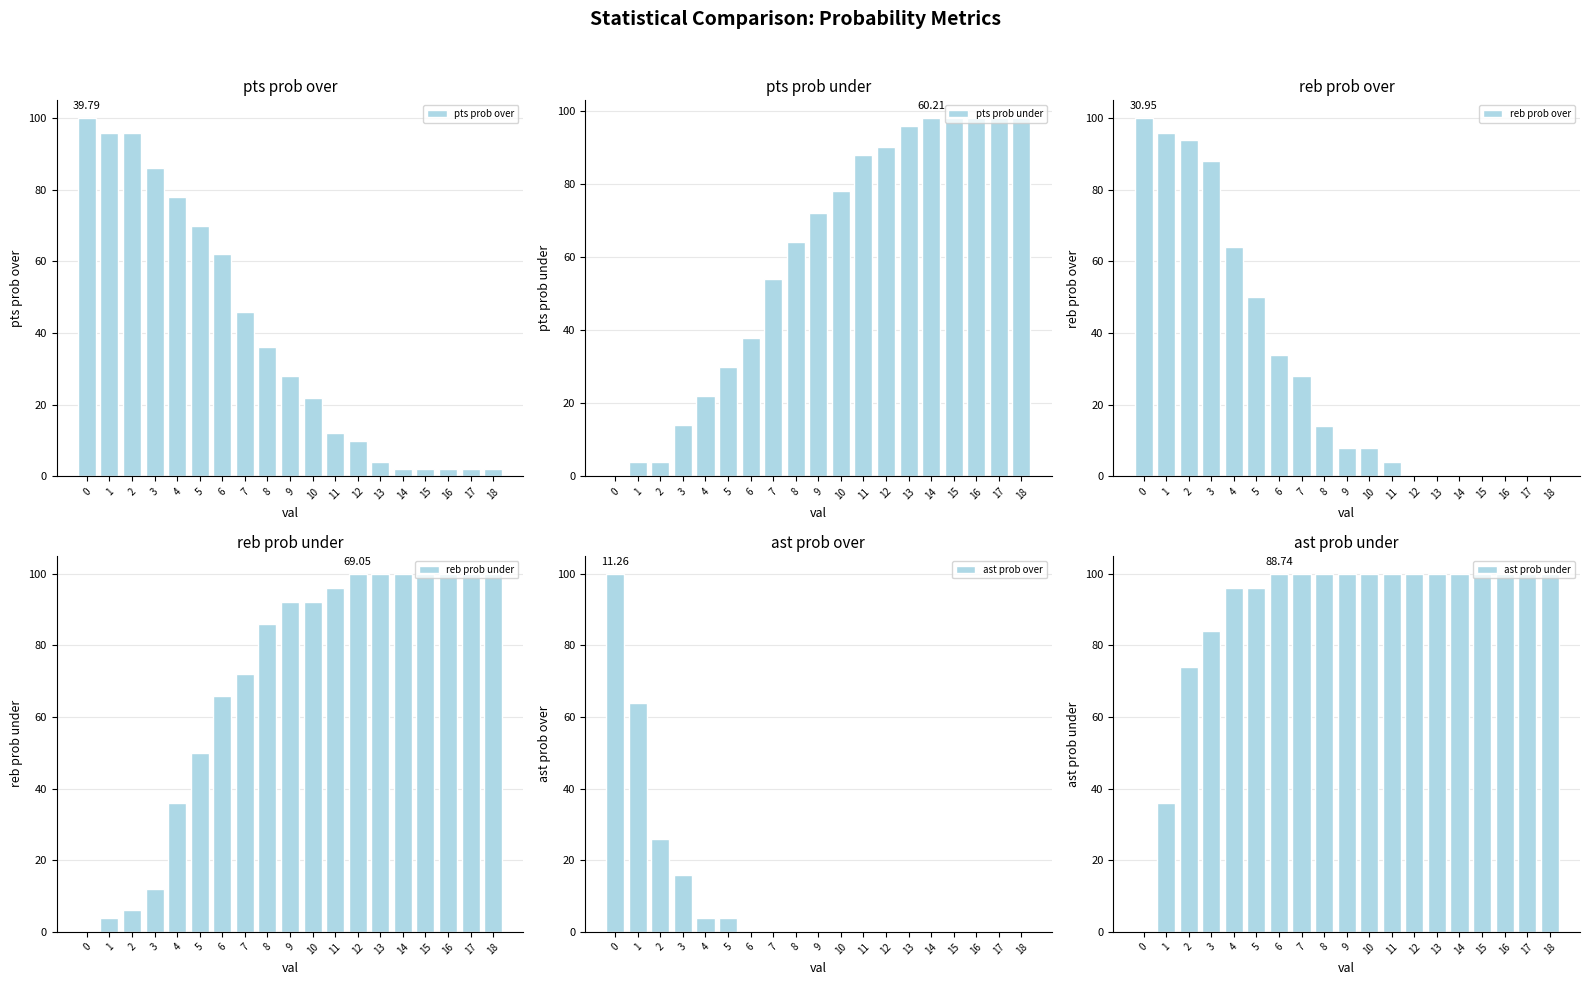

Are the bars horizontal?

No